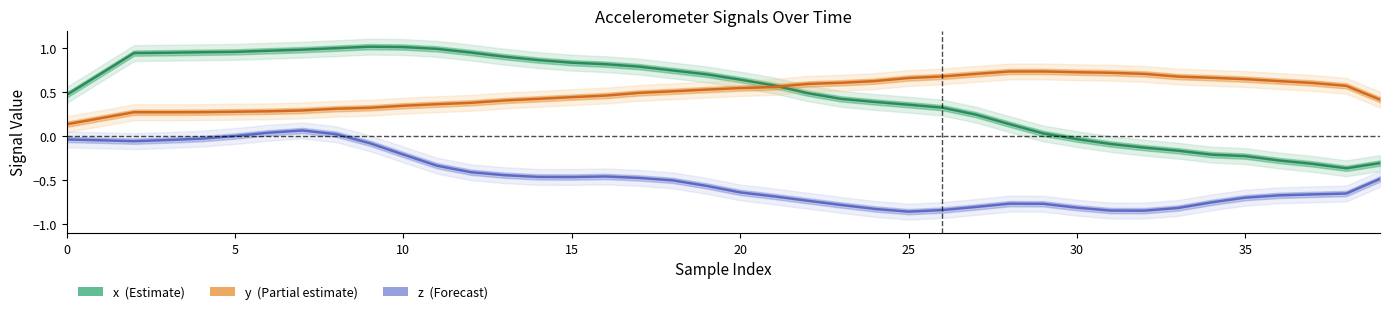

Rank the series by their maximum value, from lowest to highest.

z, y, x